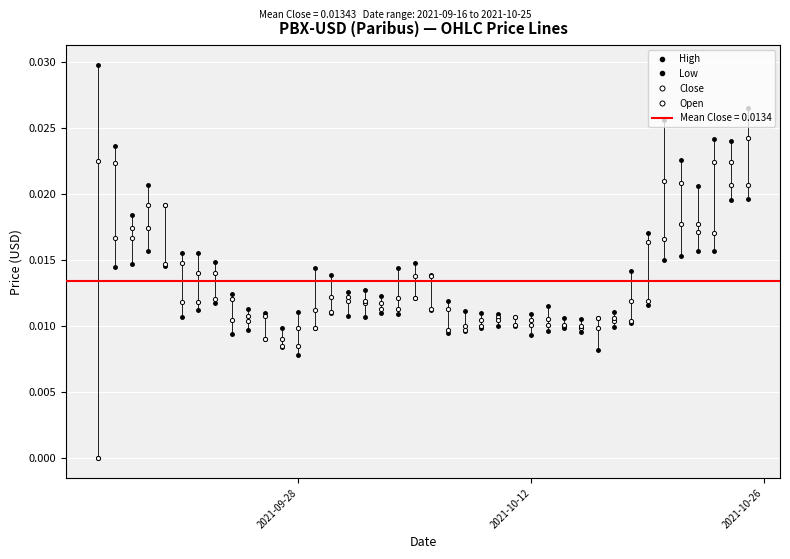

How many lines are shown in the chart?

4